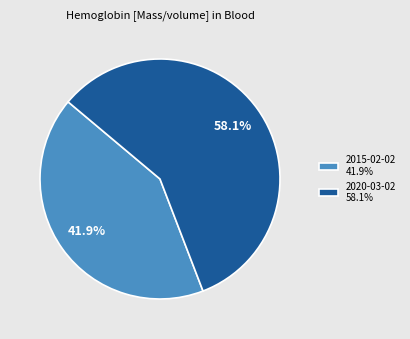

What percentage is NOT represented by 2015-02-02?

58.1%